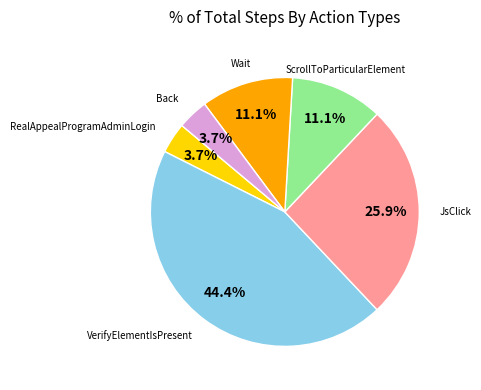

To the nearest percent, what is the combined percentage of ScrollToParticularElement and VerifyElementIsPresent?

56%